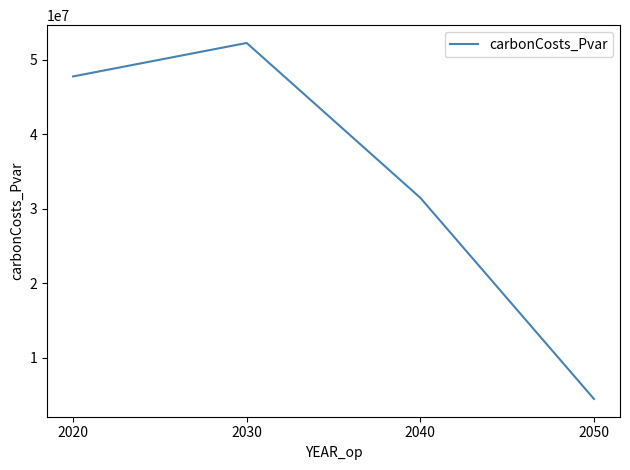

At which category does the data reach its first local peak?

2030